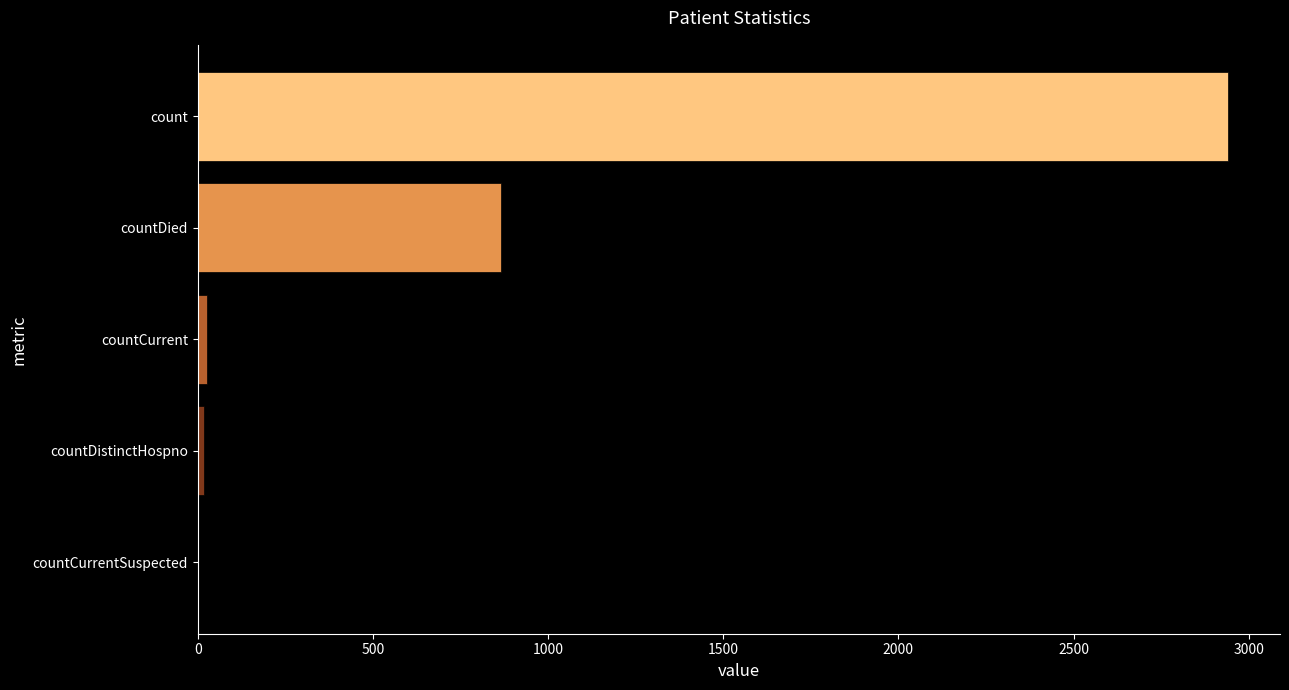

What is the sum of all values?

3854